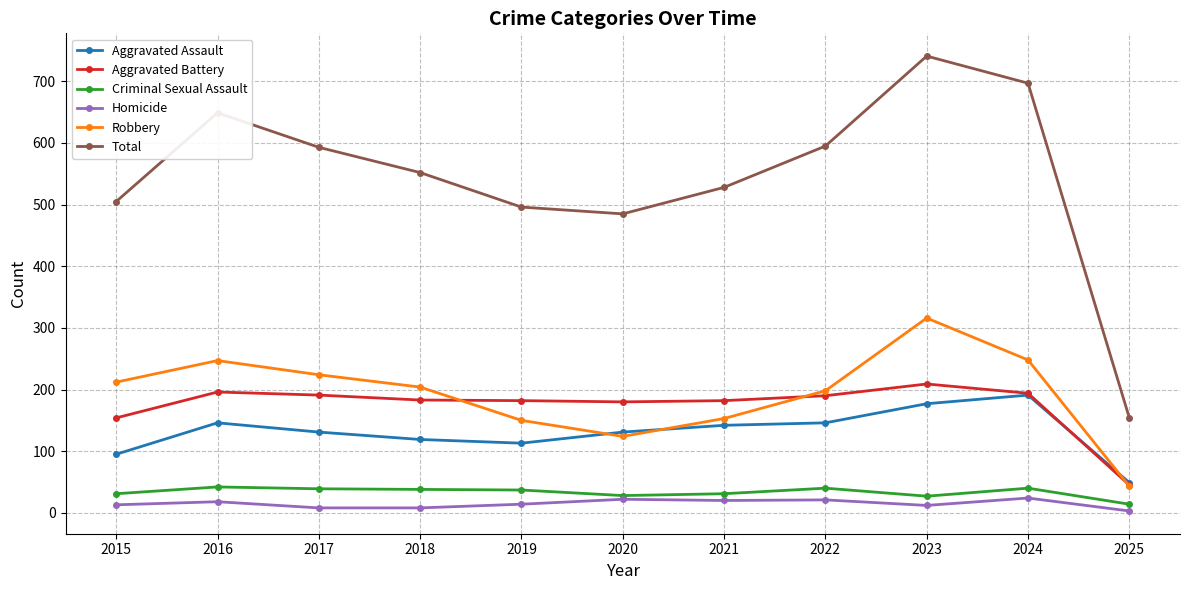

How many values in the Criminal Sexual Assault series are below 37?

5